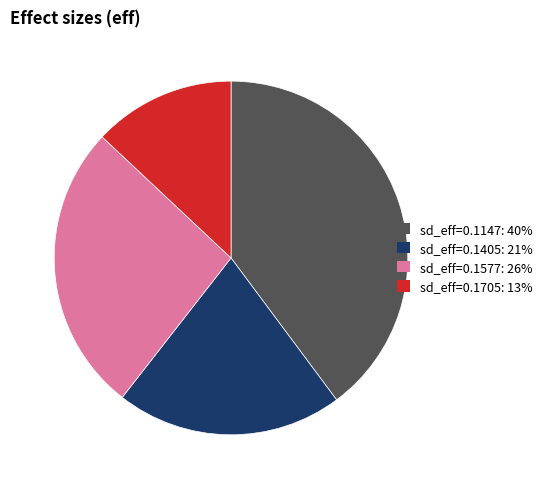

Does sd_eff=0.1147: 40% account for over 50% of the chart?

No